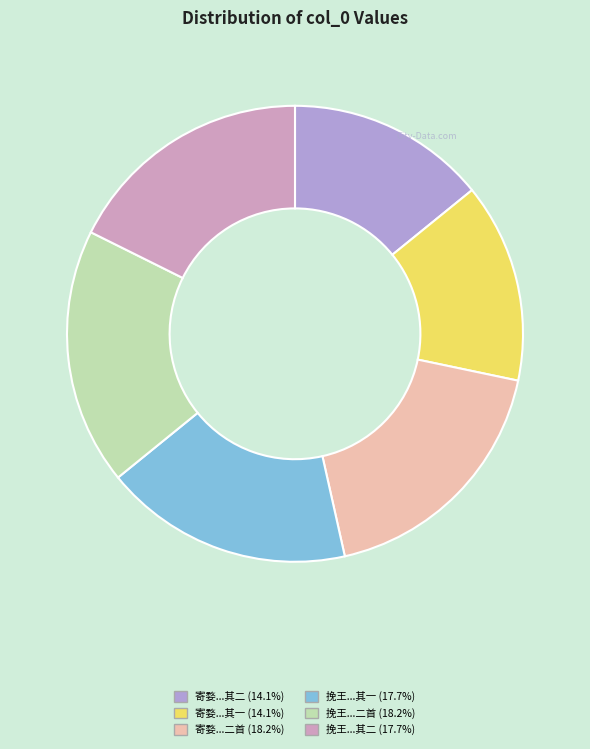

How many slices are in this pie chart?

6